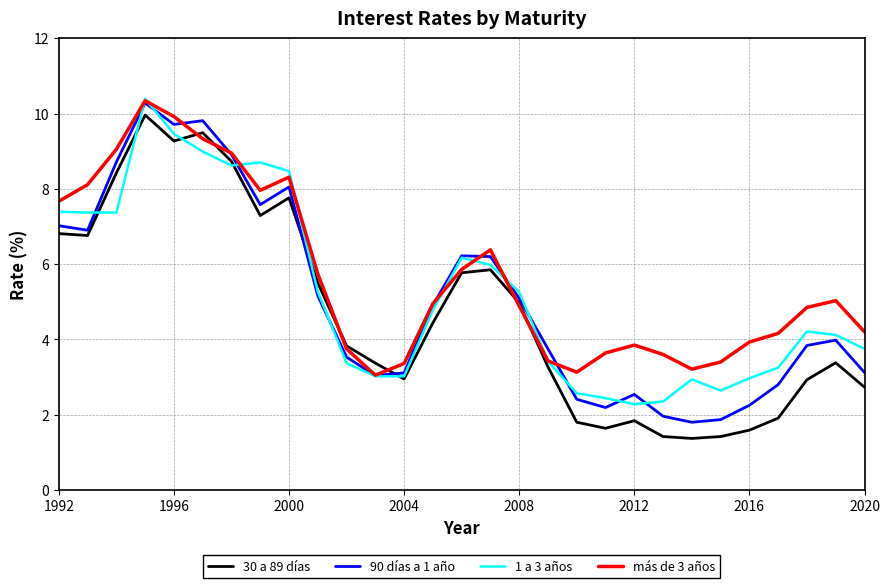

What is the difference between the maximum and minimum values in the 30 a 89 días series?

8.6